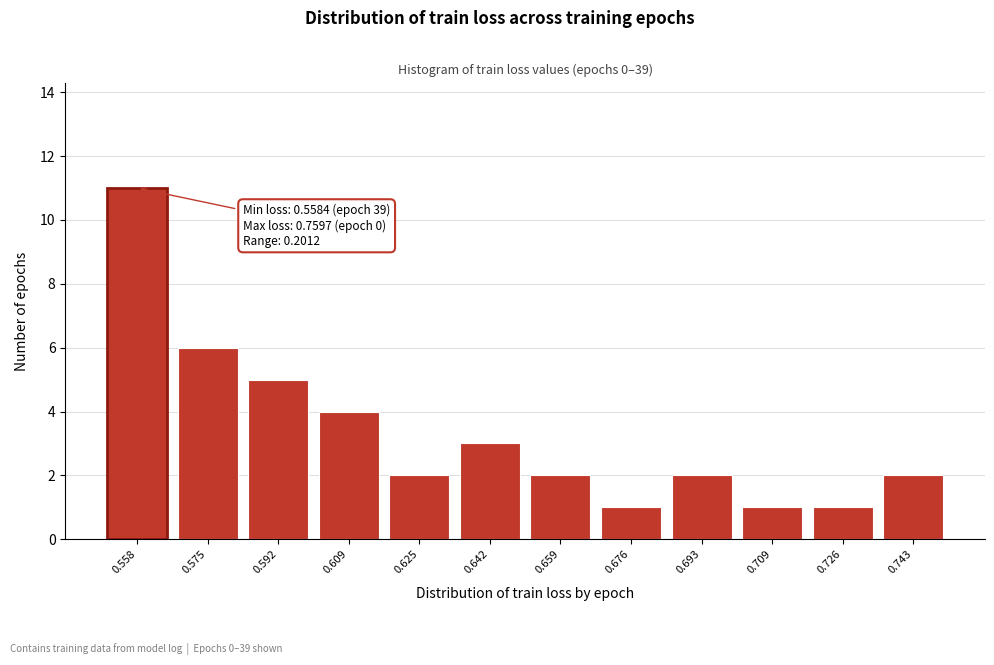

Reading left to right, what are all the values shown in this chart?

11	6	5	4	2	3	2	1	2	1	1	2